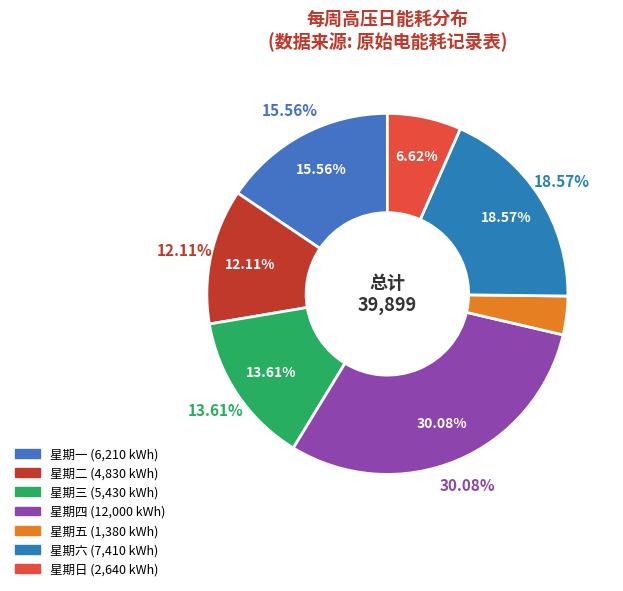

What is the ratio of the value at 星期三 to the value at 星期日?

2.1